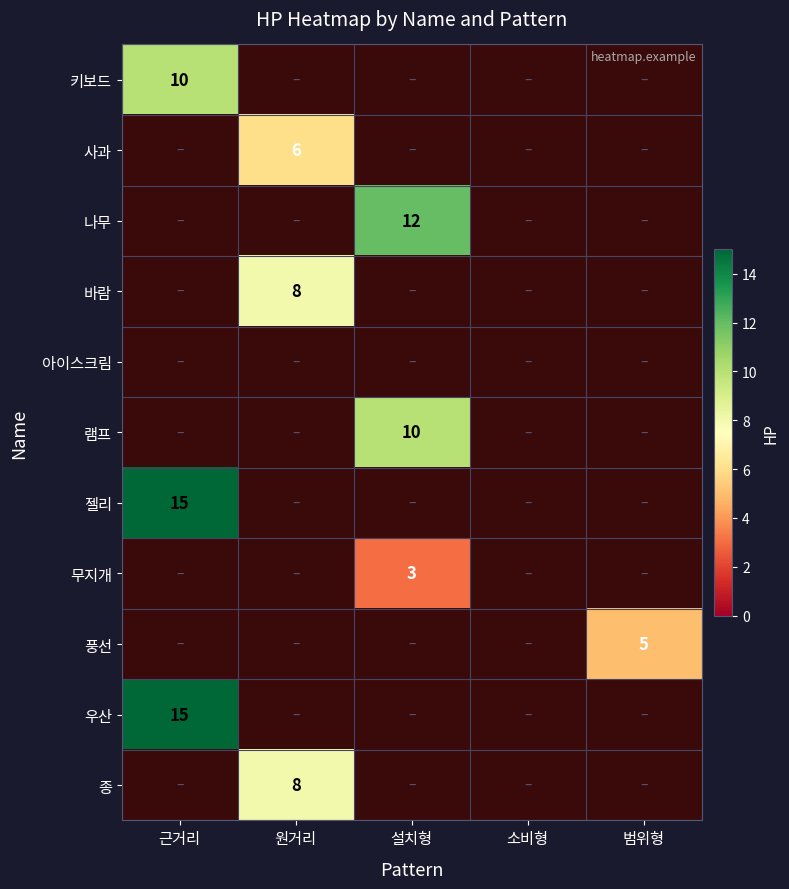

True or false: 나무 has a value of -6 at 원거리.

False